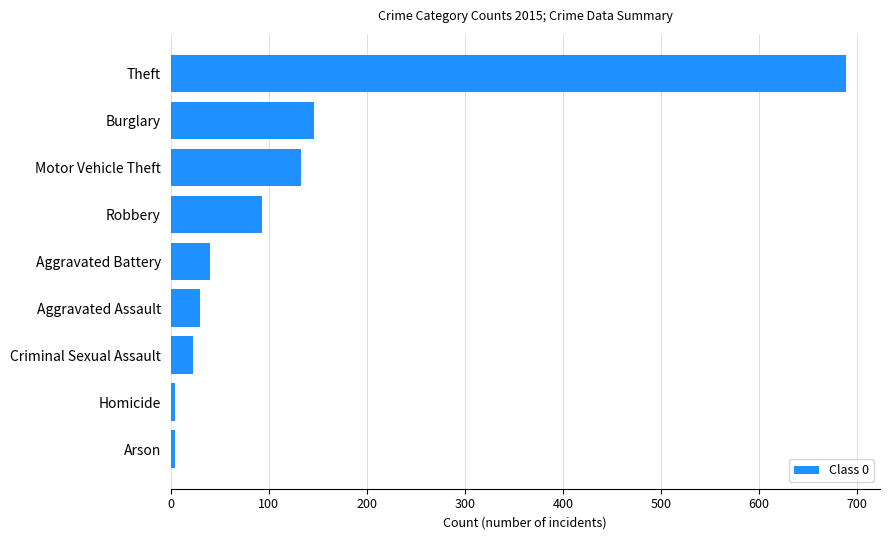

What is the difference between the values at Robbery and Burglary?

53